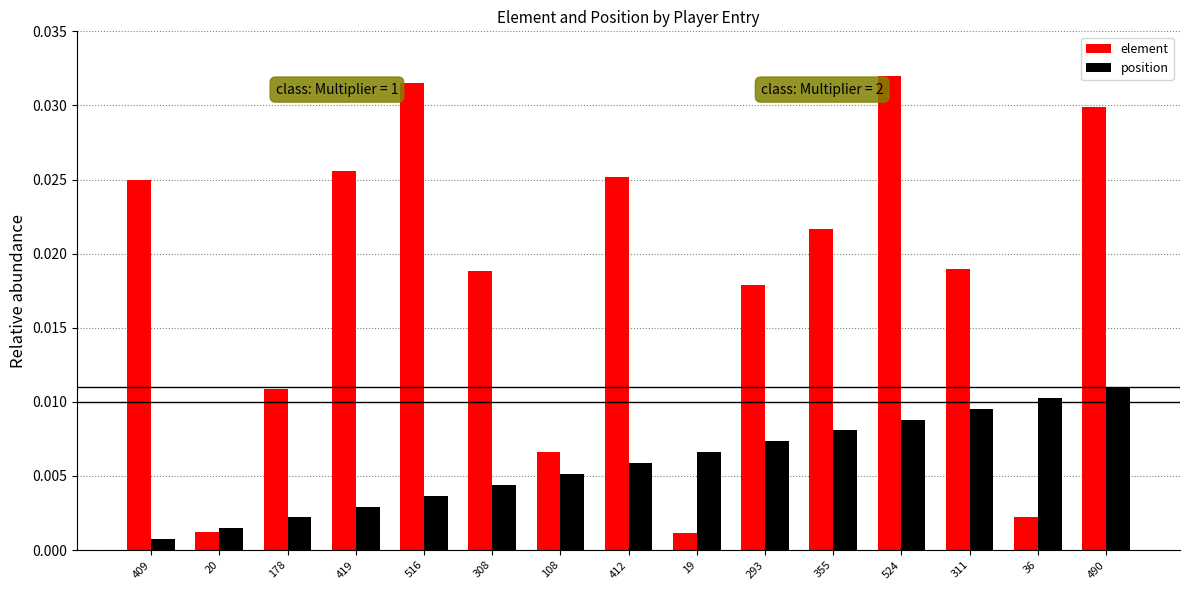

What is the sum of all element values?

0.3